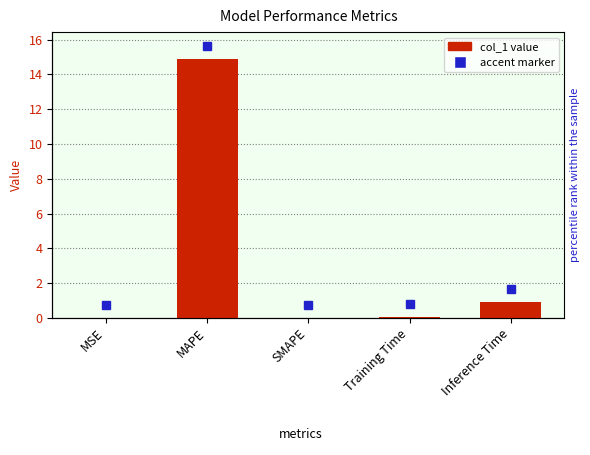

What is the label of the 5th bar from the left?

Inference Time